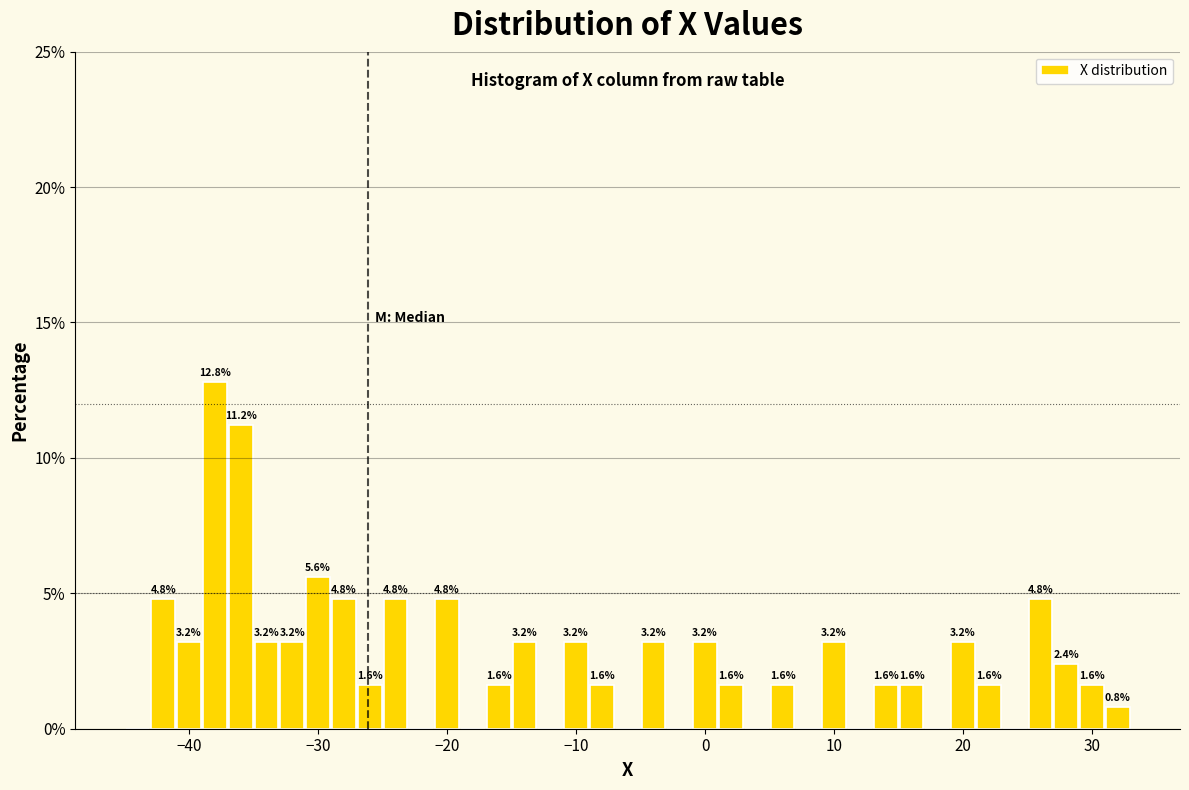

Read against the x-axis, roughly where is the centre of the tallest bar?

-38